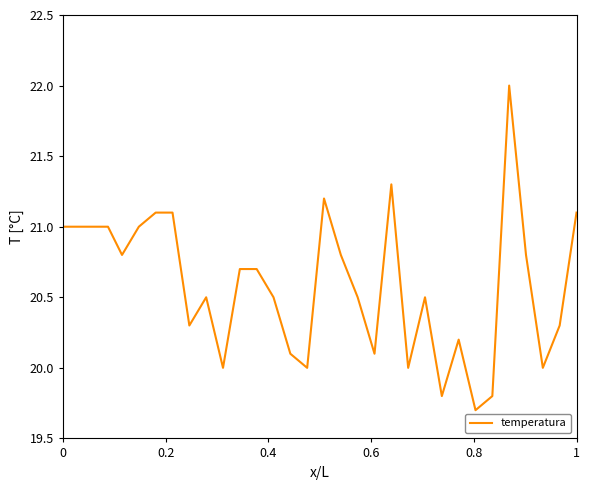

Reading left to right, transcribe all the data shown in this chart.

21.0	21.0	20.8	21.0	21.1	21.1	20.3	20.5	20.0	20.7	20.7	20.5	20.1	20.0	21.2	20.8	20.5	20.1	21.3	20.0	20.5	19.8	20.2	19.7	19.8	22.0	20.8	20.0	20.3	21.1